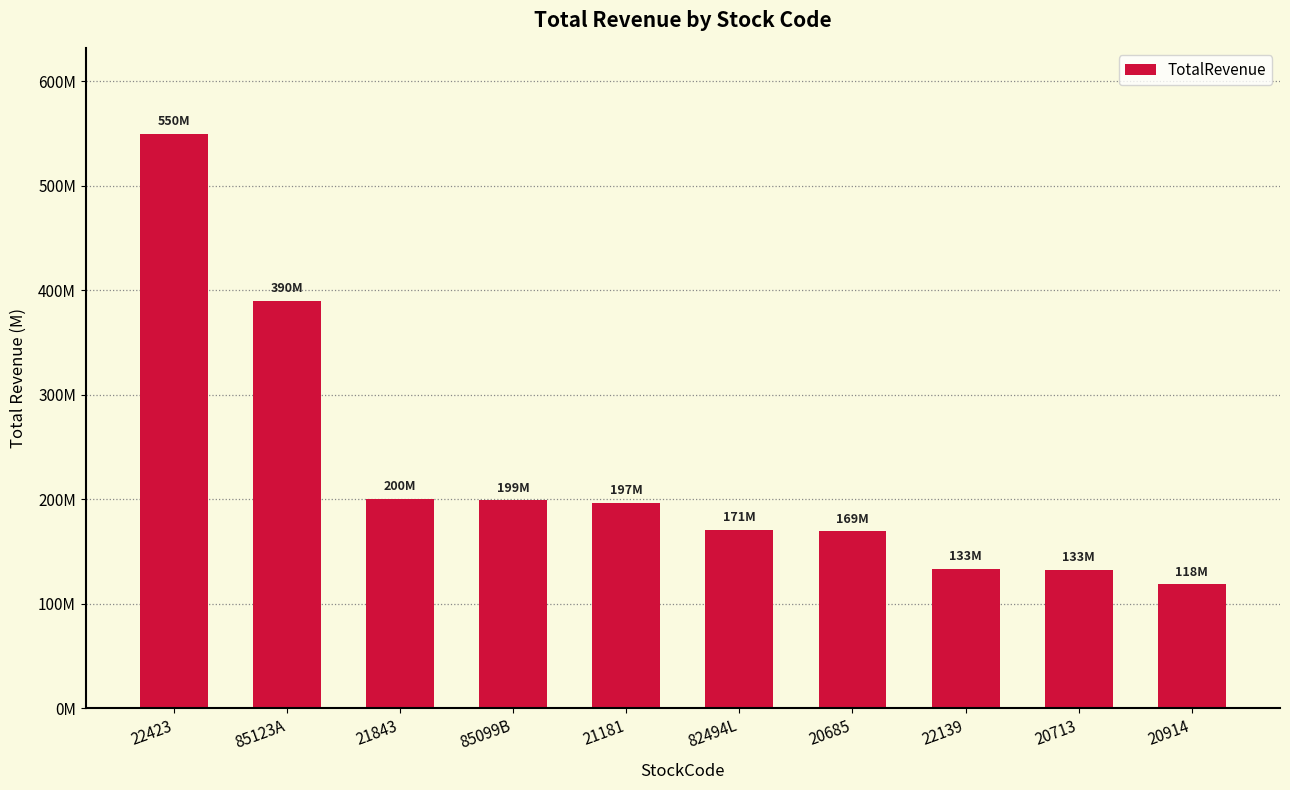

Reading left to right, what are all the values shown in this chart?

22423=549667012.6	85123A=389607502.3	21843=200175247.9	85099B=199056638.0	21181=196536621.8	82494L=170712305.2	20685=169197569.7	22139=133323757.0	20713=132638738.6	20914=118488131.4